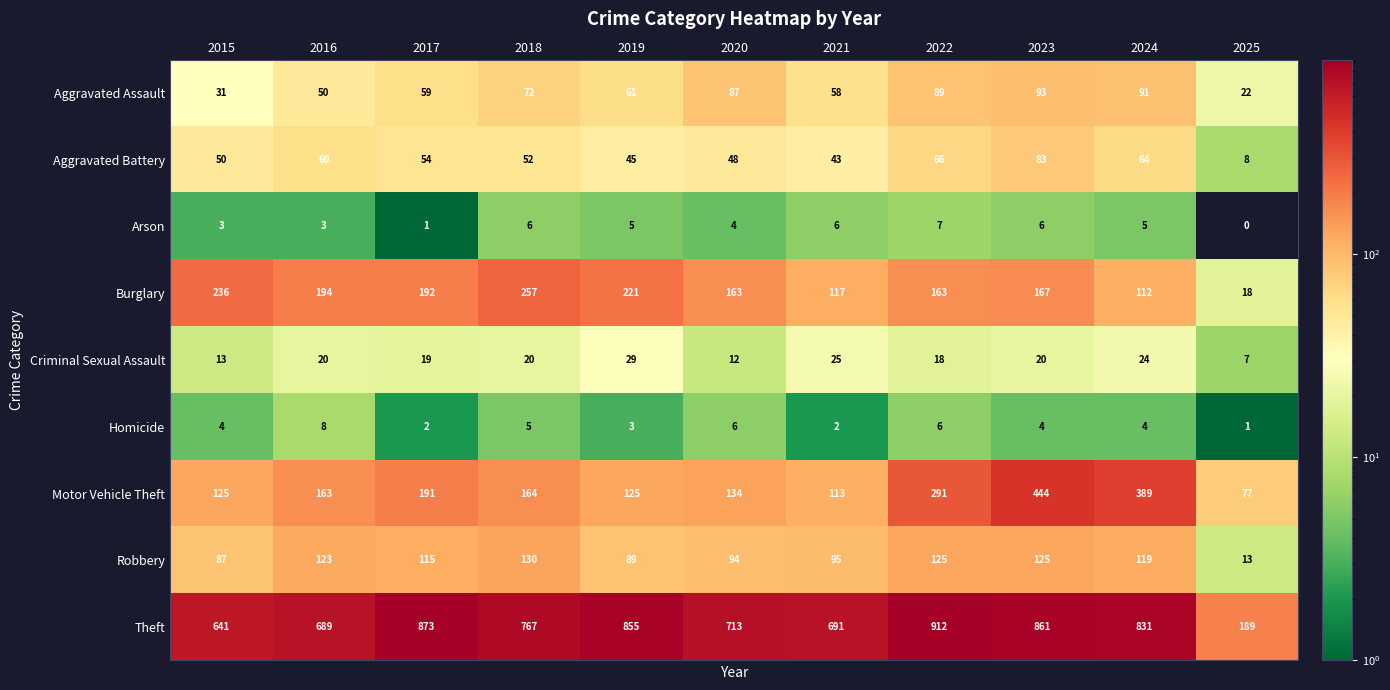

Which series has the widest spread of values?

Theft